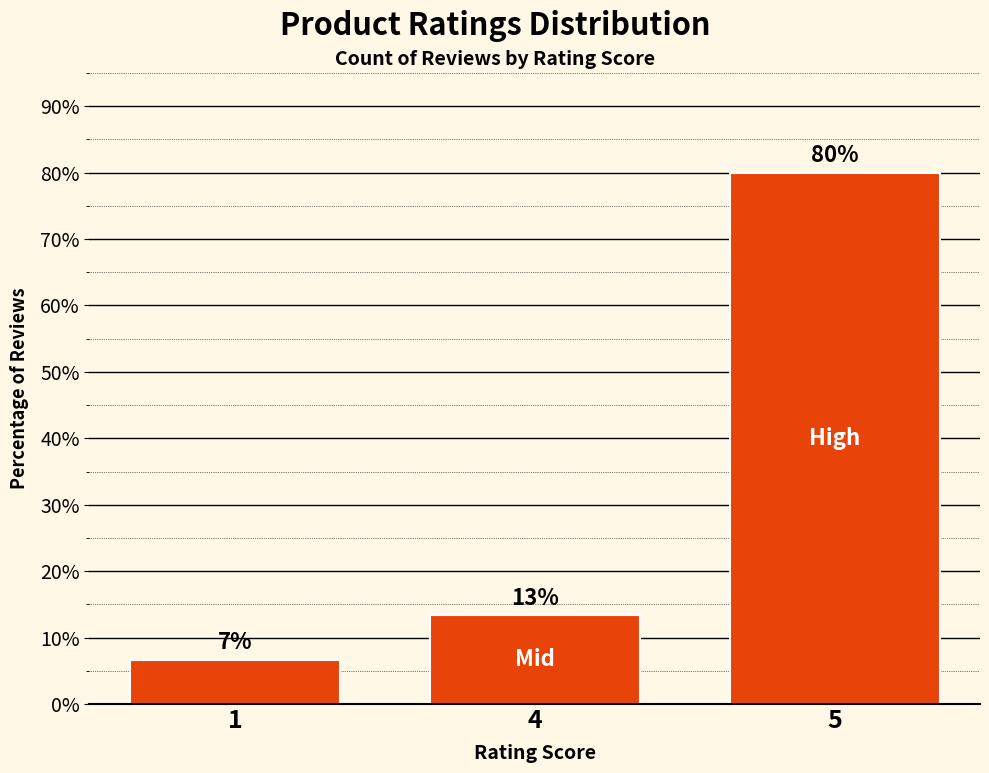

What is the minimum value shown in the chart?

6.7